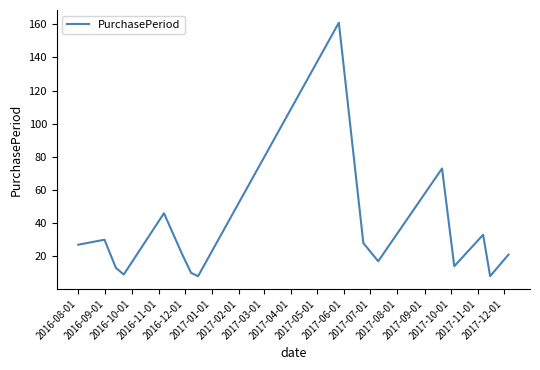

Does the chart display data point markers on the line(s)?

No